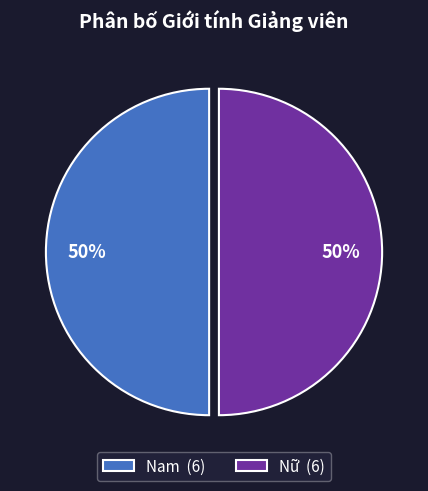

To the nearest percent, what is the average slice percentage?

50%